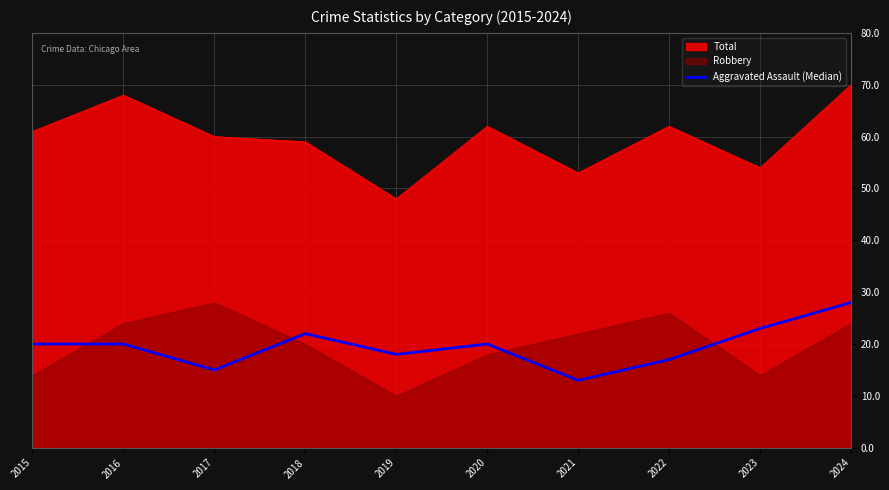

How many points are lower than both their immediate neighbors (excluding endpoints)?

3